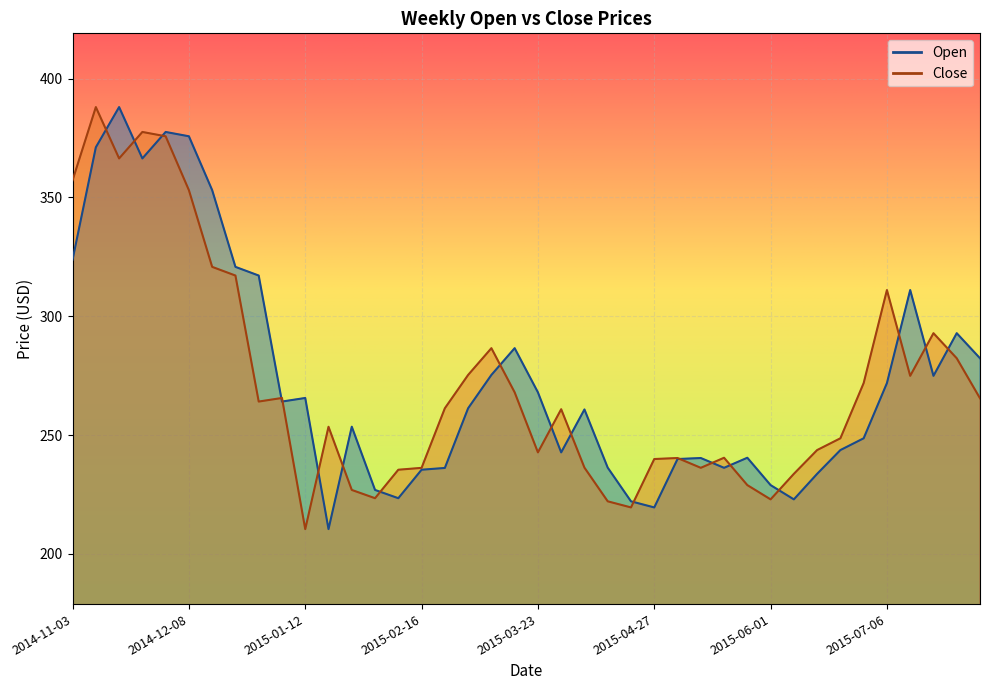

What is the total value across all series at 2014-12-22?

637.9